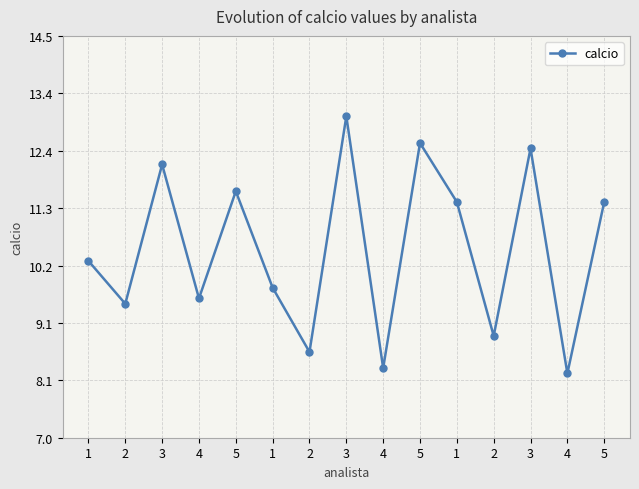

What is the sum of all values?

157.6